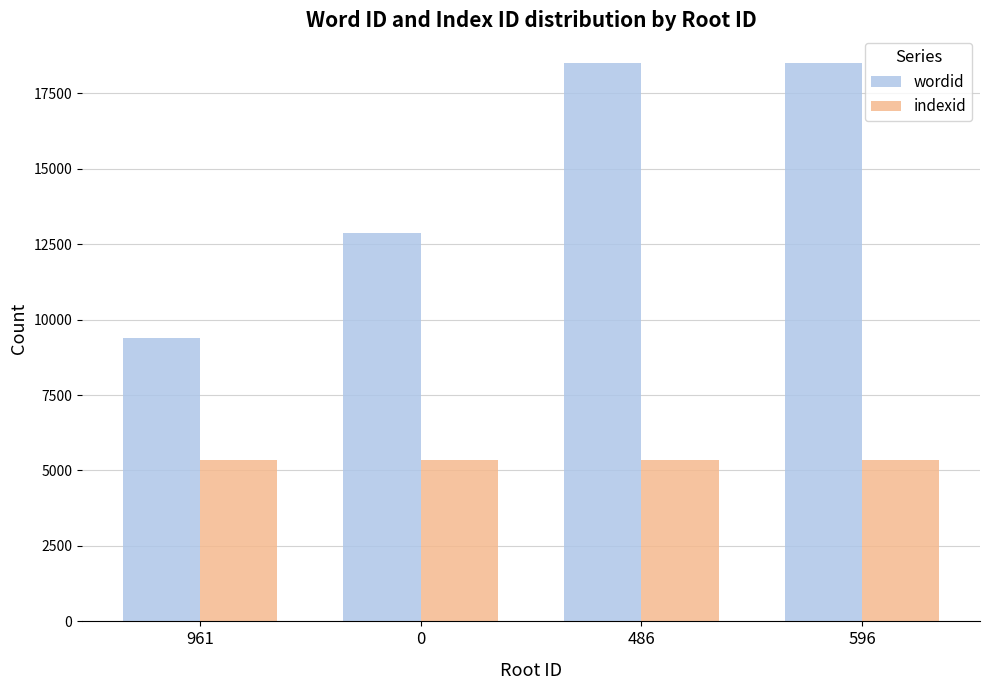

True or false: wordid has a value of 18493 at 596.

True